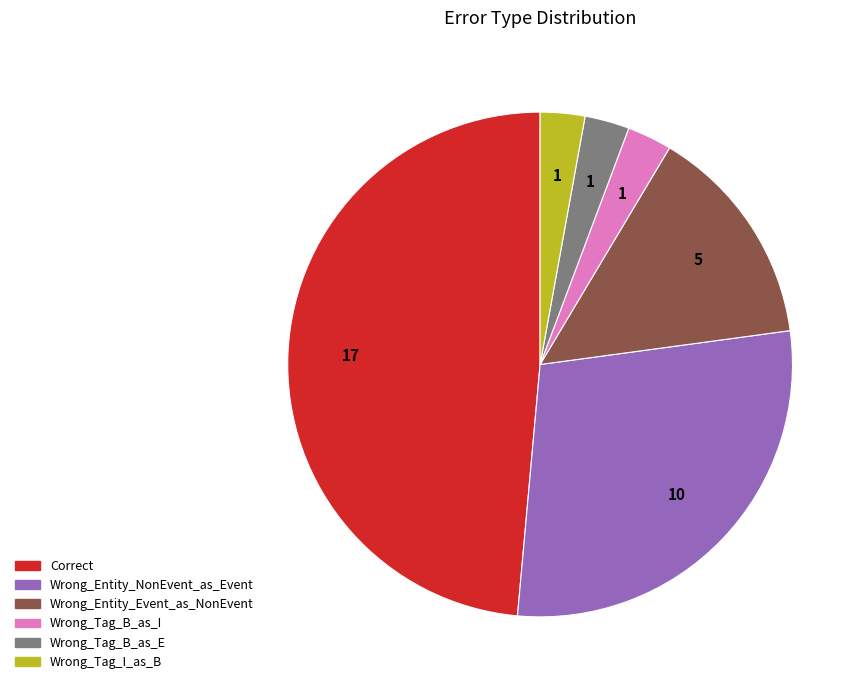

Is there any slice that represents more than half of the pie?

No